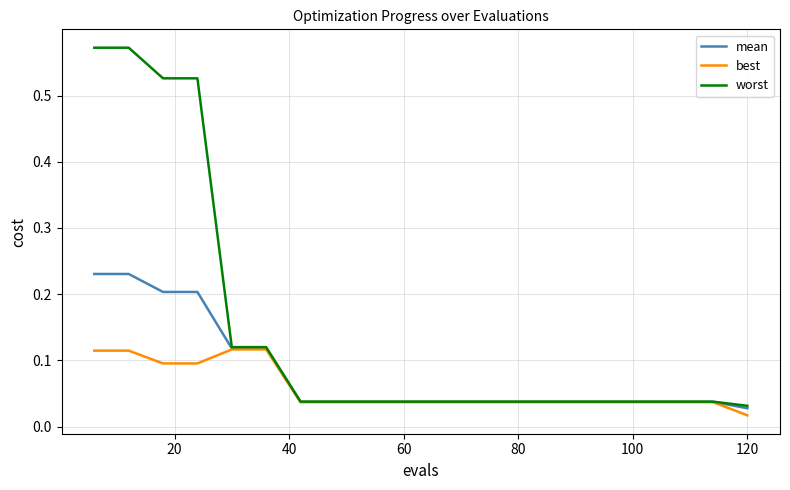

List the series in order of their peak value, lowest first.

best, mean, worst